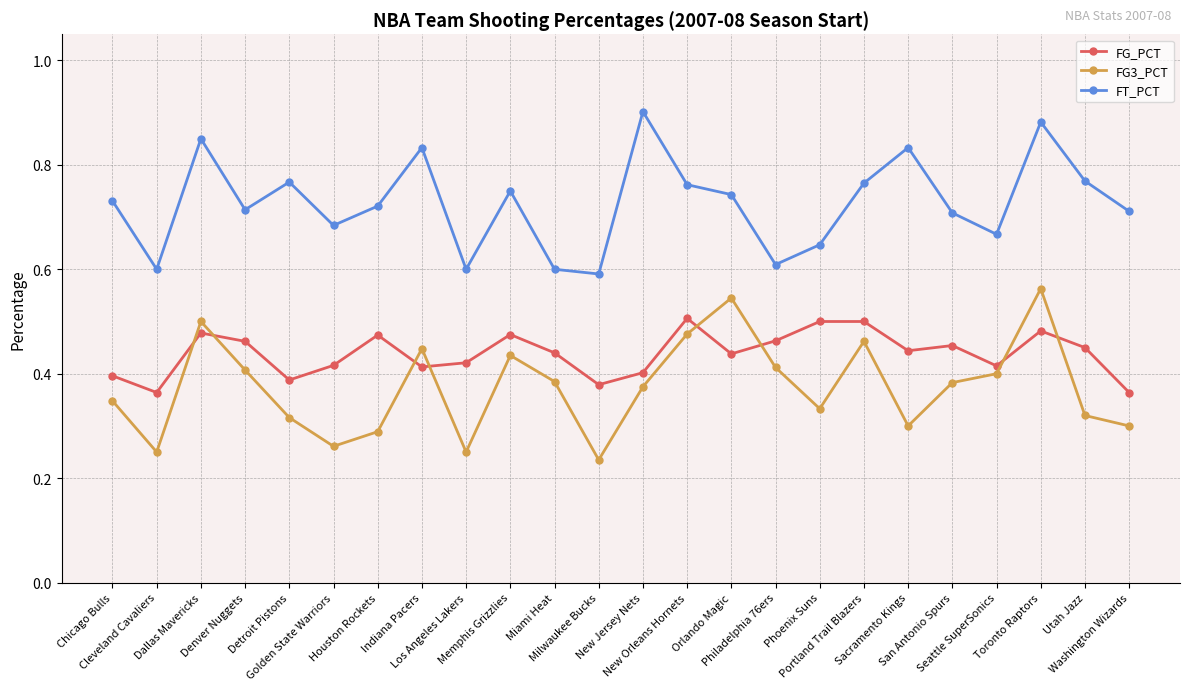

Rank the series by their maximum value, from highest to lowest.

FT_PCT, FG3_PCT, FG_PCT